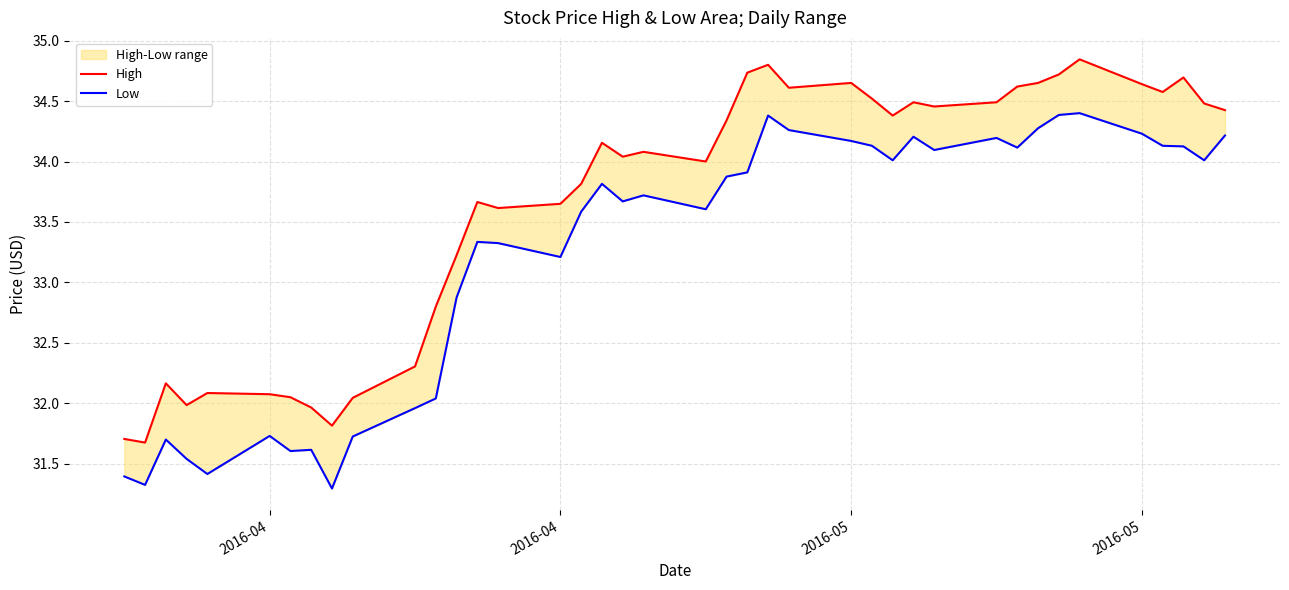

How many values in the High series are below 34?

17